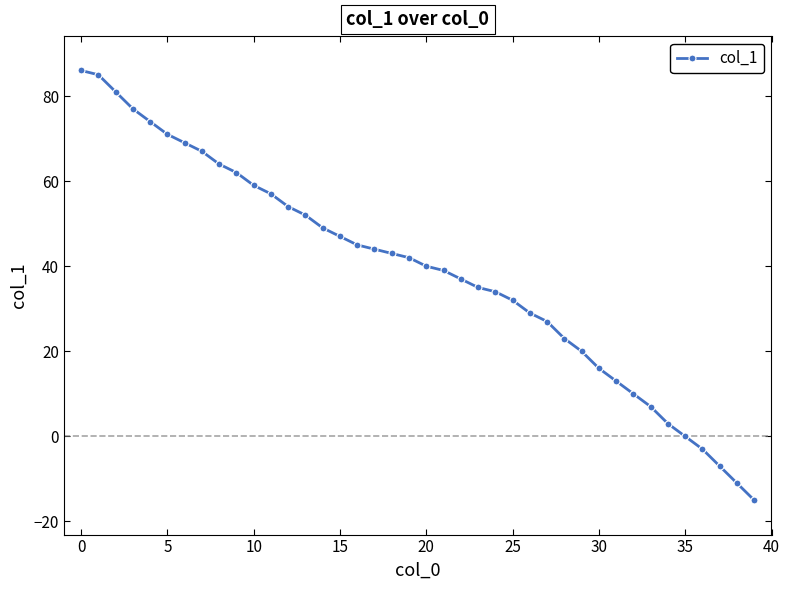

What is the value of the 25th point from the left?

34